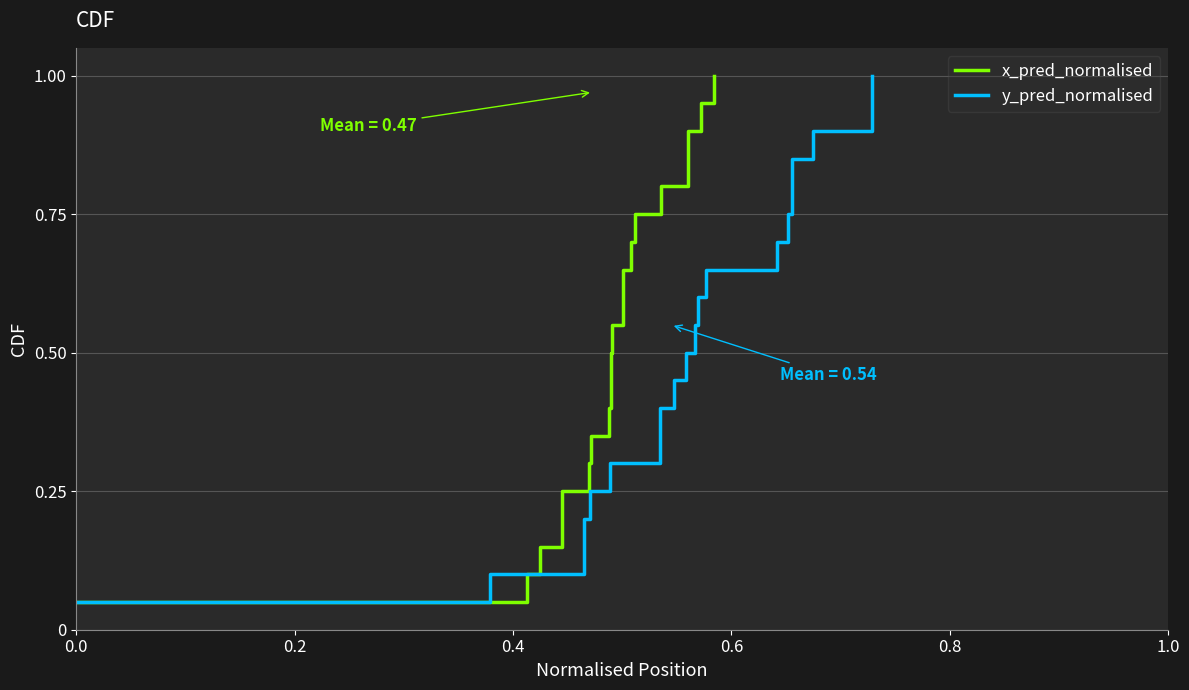

Is it true that x_pred_normalised equals 0.9 at 11?

False